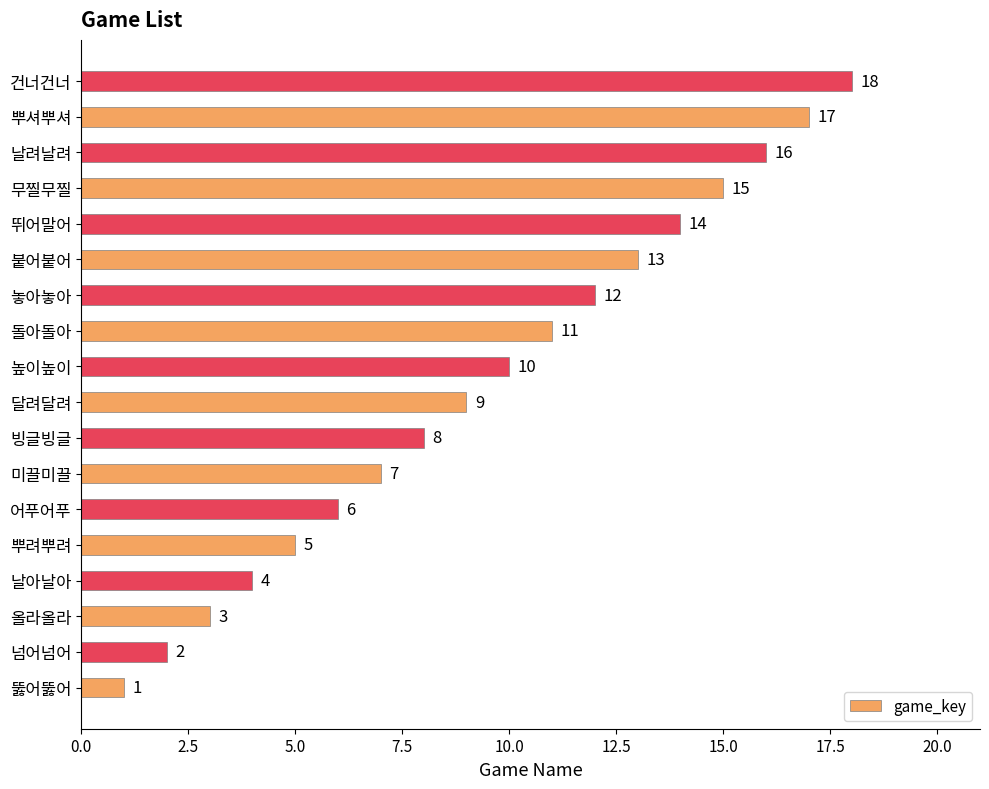

Are the bars horizontal?

Yes